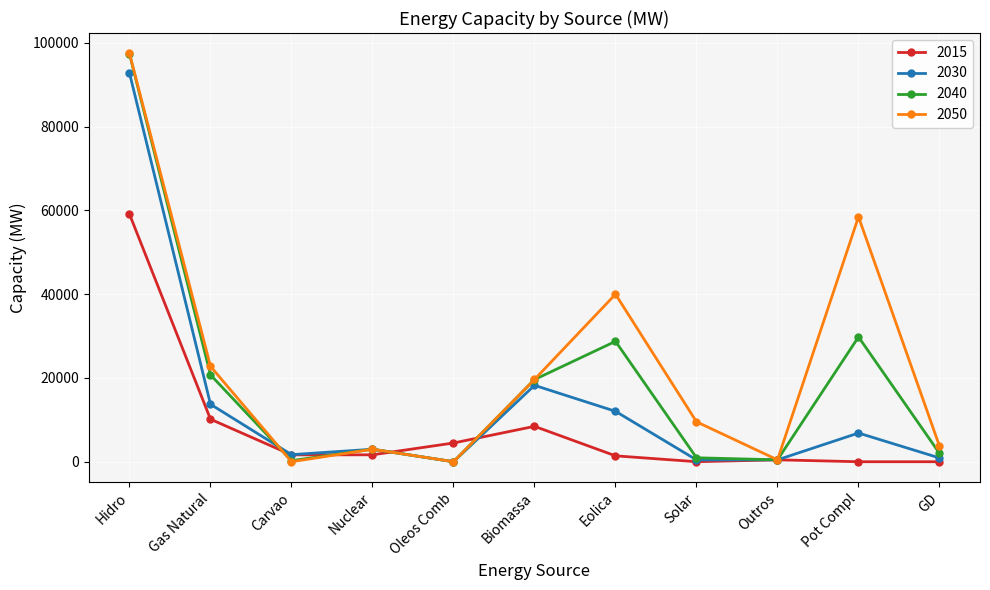

Rank the series by their average value, from lowest to highest.

2015, 2030, 2040, 2050